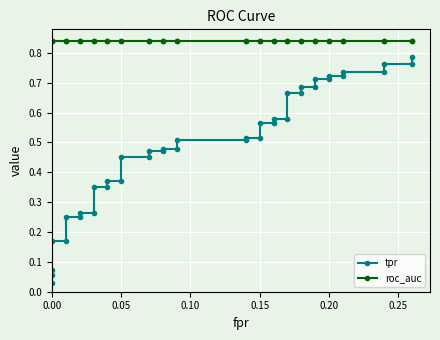

The value of roc_auc at 12 is 1.4. True or false?

False